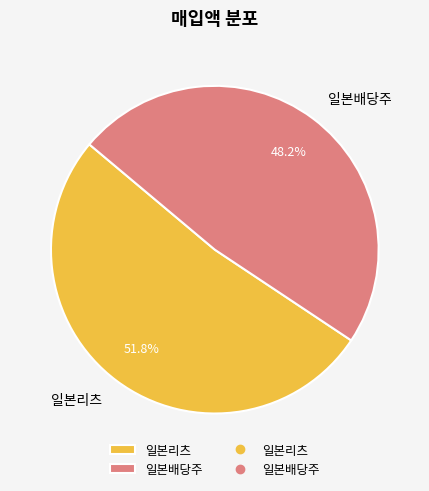

What percentage do 일본리츠 and 일본배당주 together represent?

100.0%